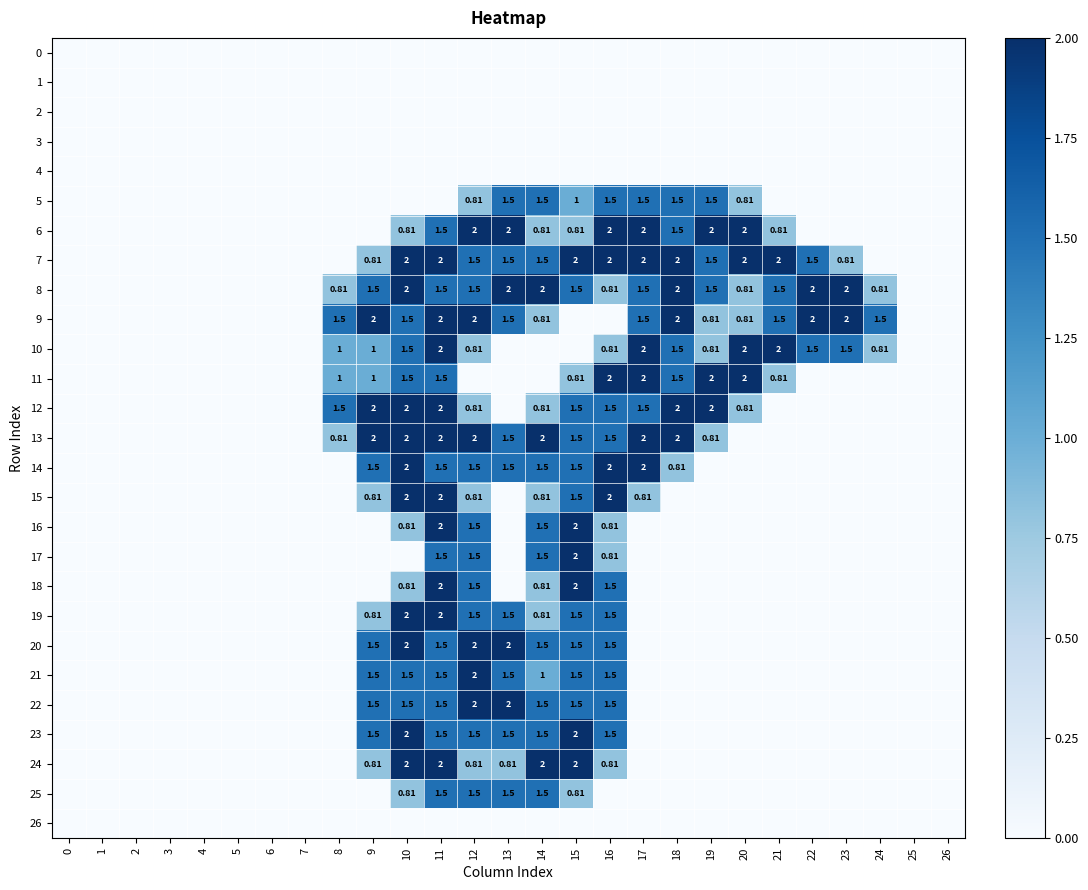

Between 2 and 20, which series saw the biggest shift?

6